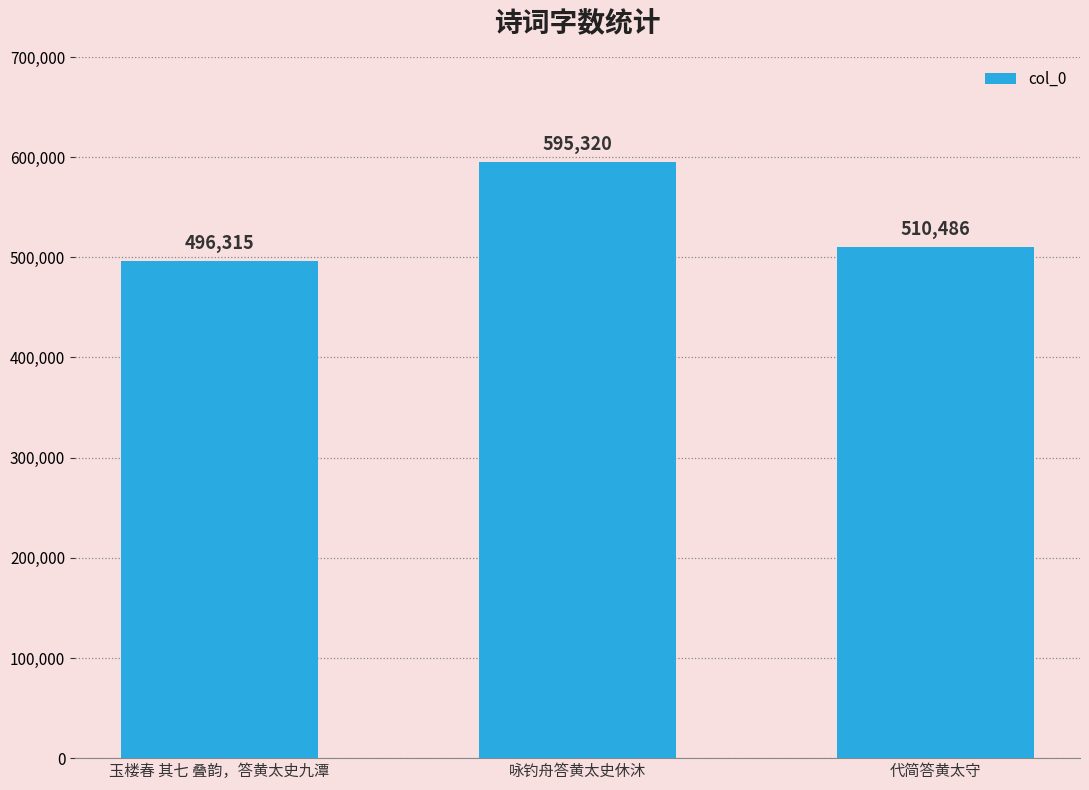

What is the change in value from 玉楼春 其七 叠韵，答黄太史九潭 to 咏钓舟答黄太史休沐?

+99005